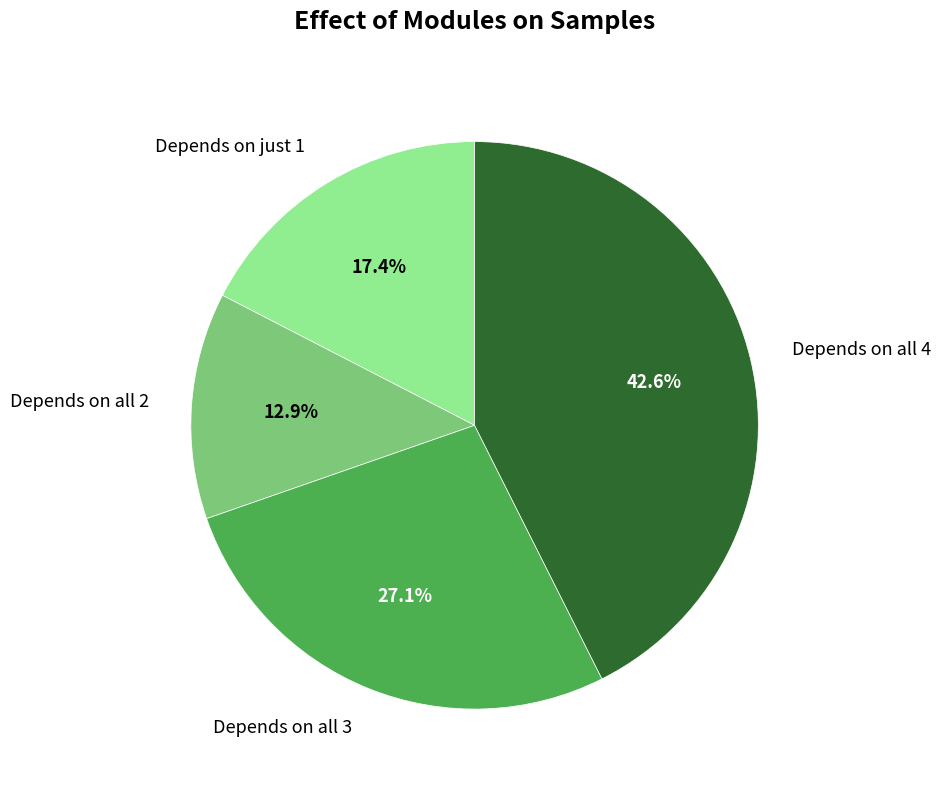

Is there a majority slice in this chart?

No